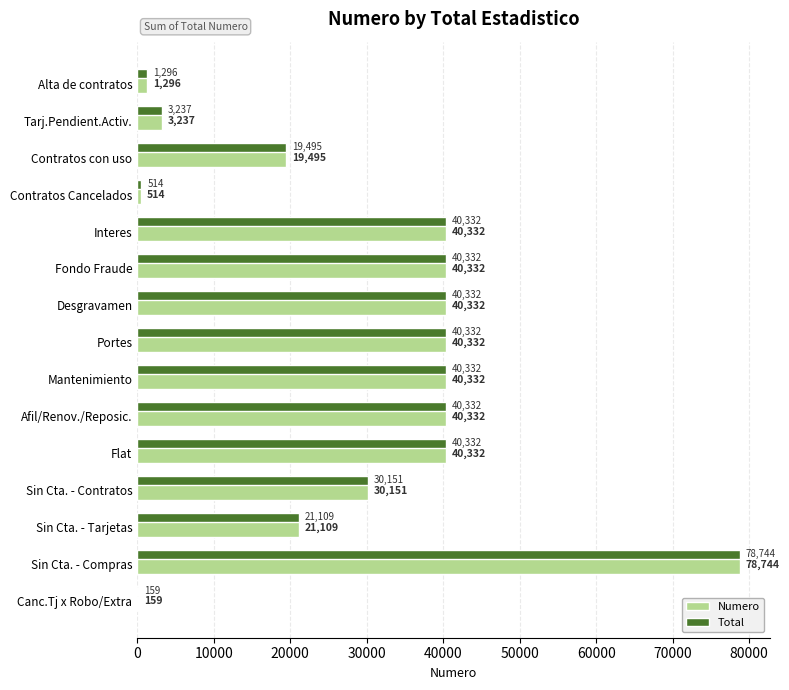

What is the highest value of the Numero series?

78744